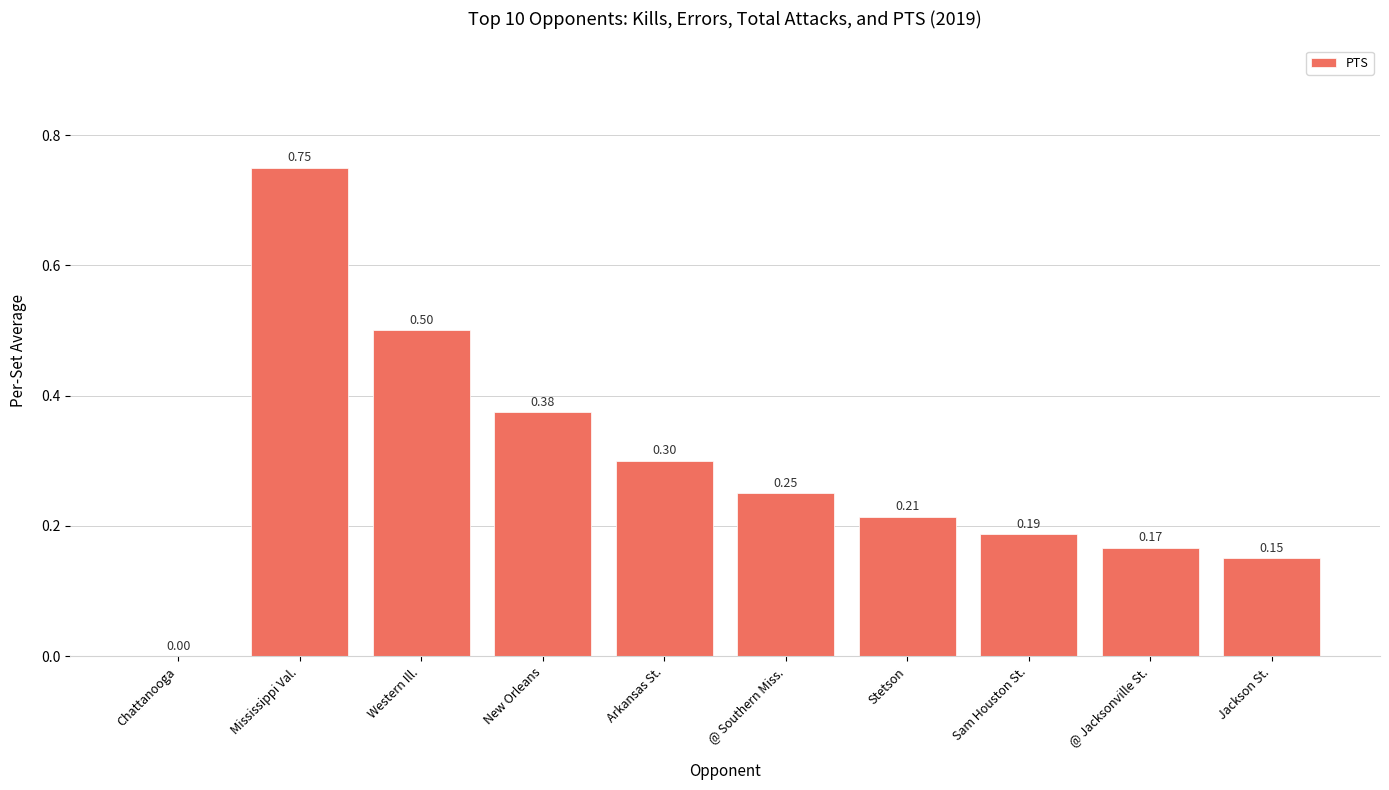

What is the sum of the values at Western Ill. and Chattanooga?

0.5